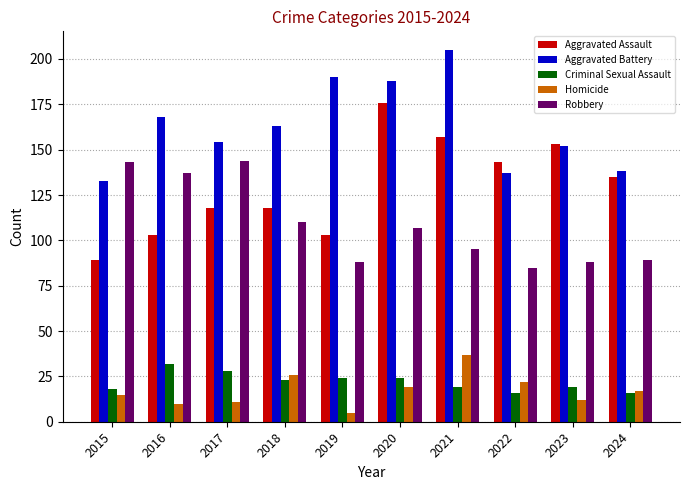

What are all the series names shown in the legend?

Aggravated Assault, Aggravated Battery, Criminal Sexual Assault, Homicide, Robbery